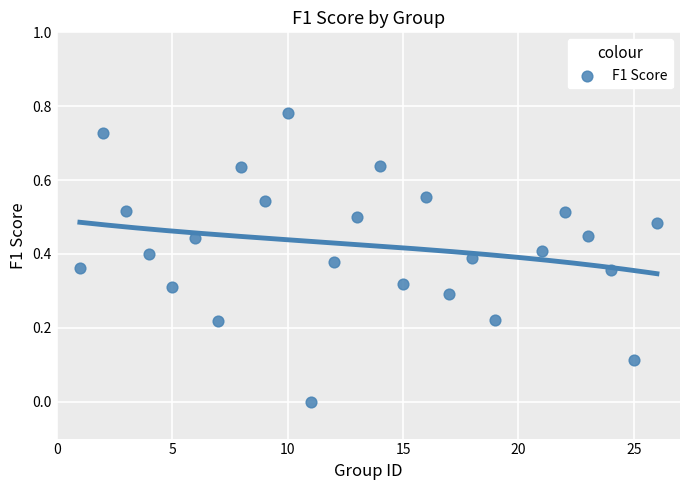

What is the range of X values (max minus min)?

25.0